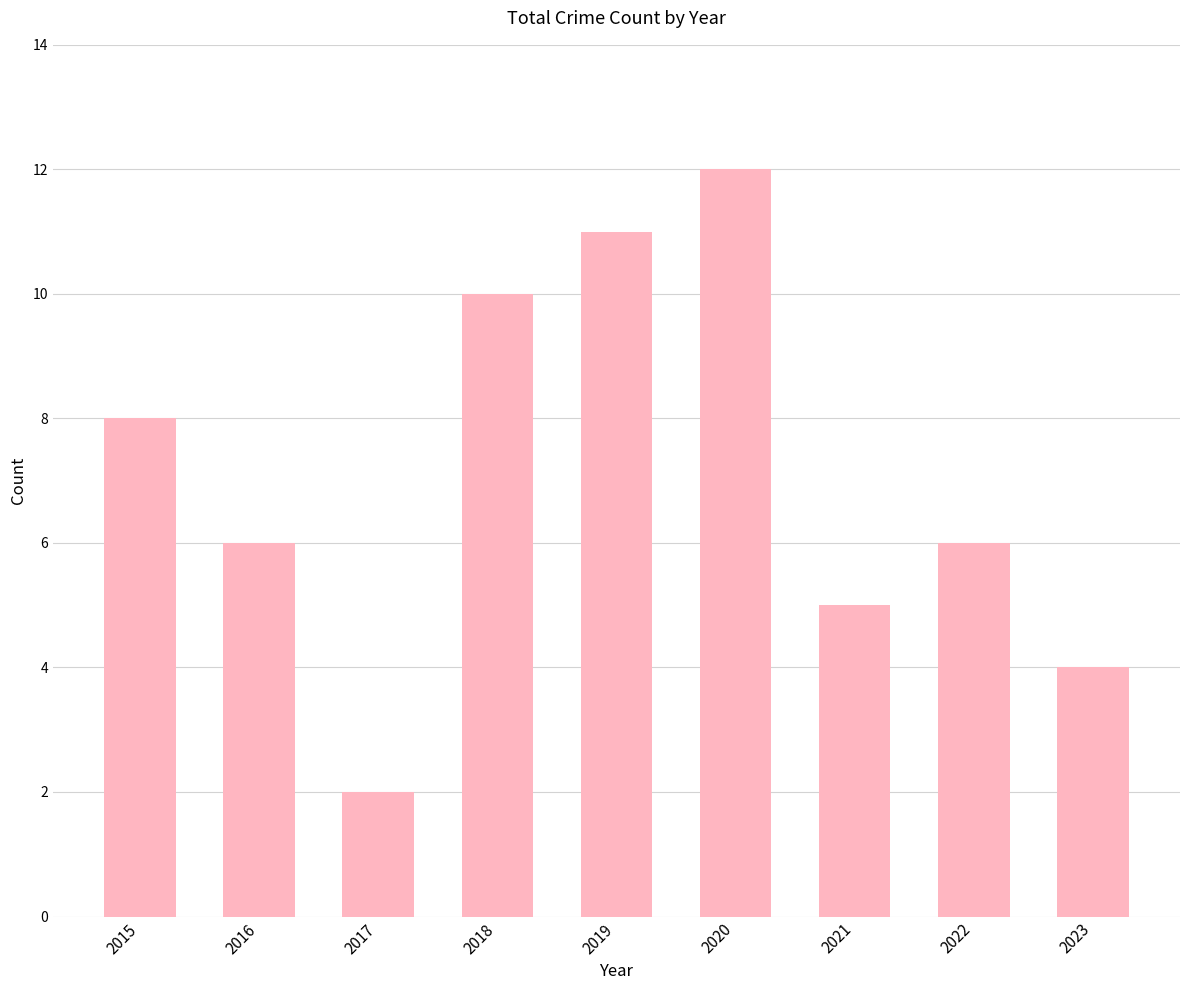

Reading left to right, transcribe all the data shown in this chart.

8	6	2	10	11	12	5	6	4